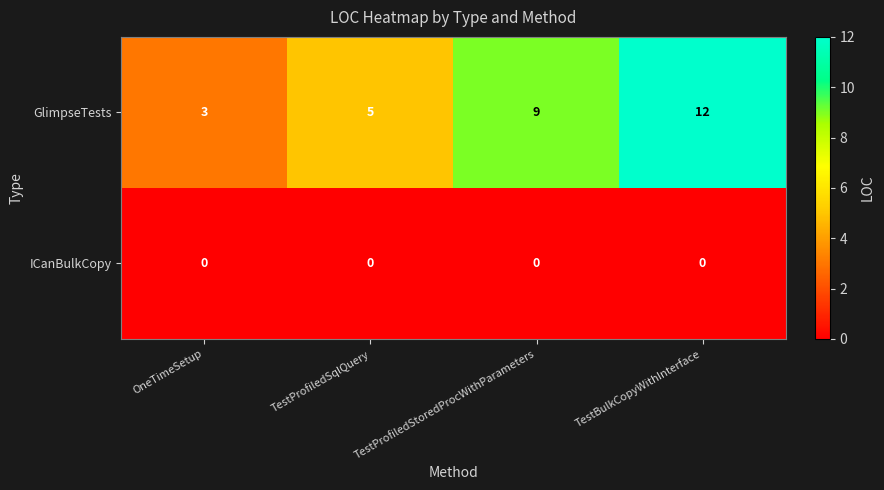

What is the highest value of the GlimpseTests series?

12